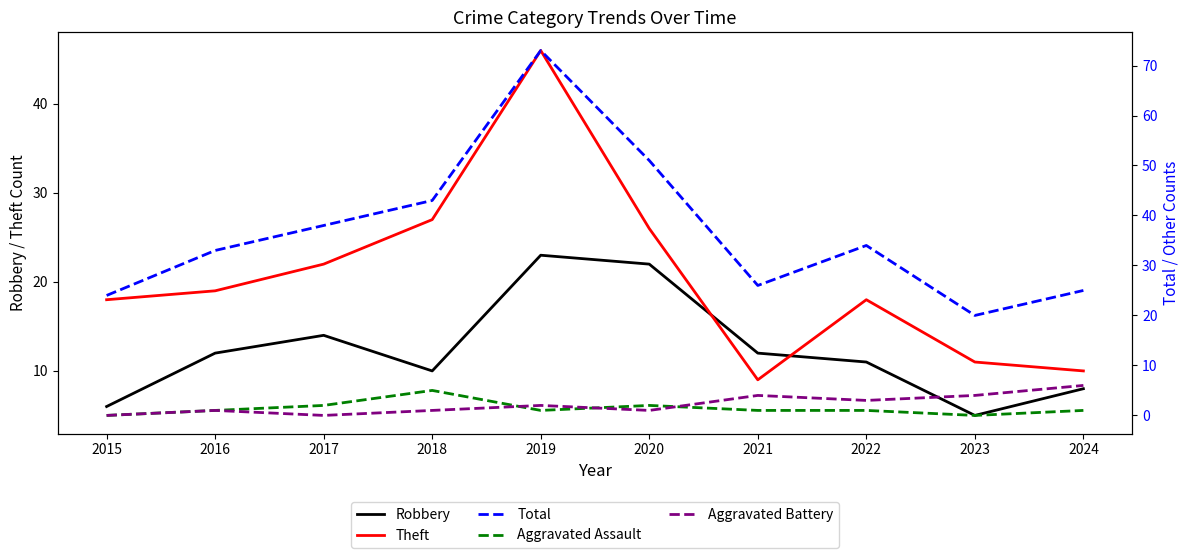

At which label does Theft first exceed 19?

2017